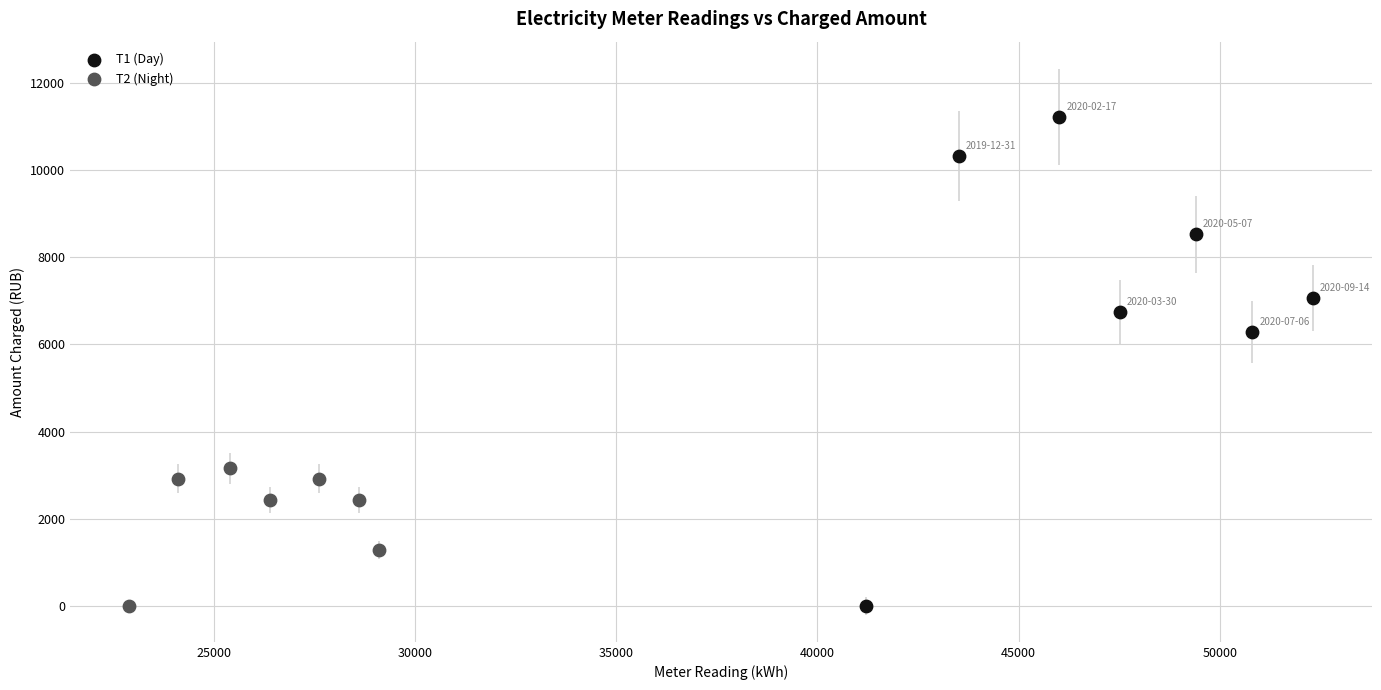

Which series reaches the maximum Y coordinate?

Т1 (Day)